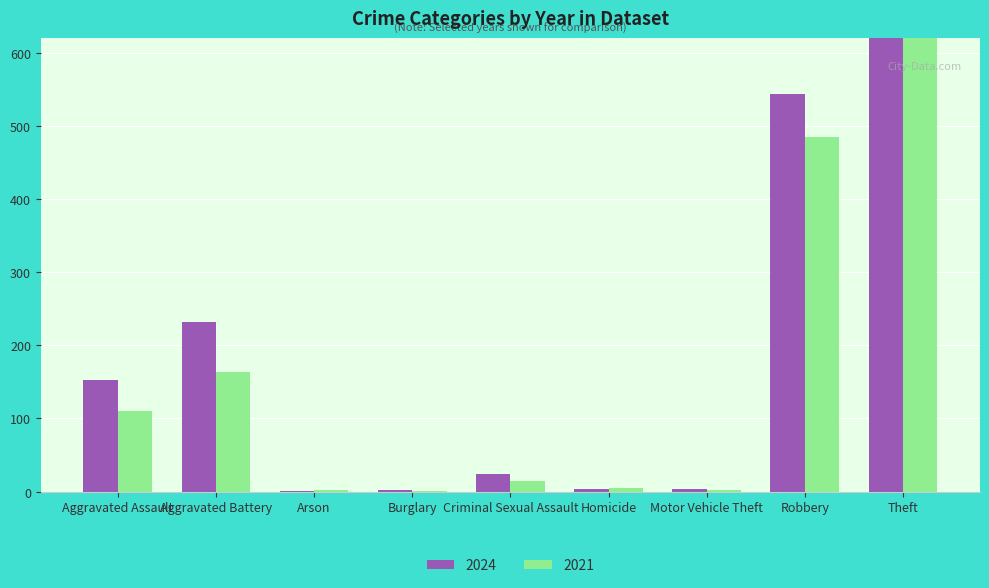

How many values in the 2024 series are below 24?

4